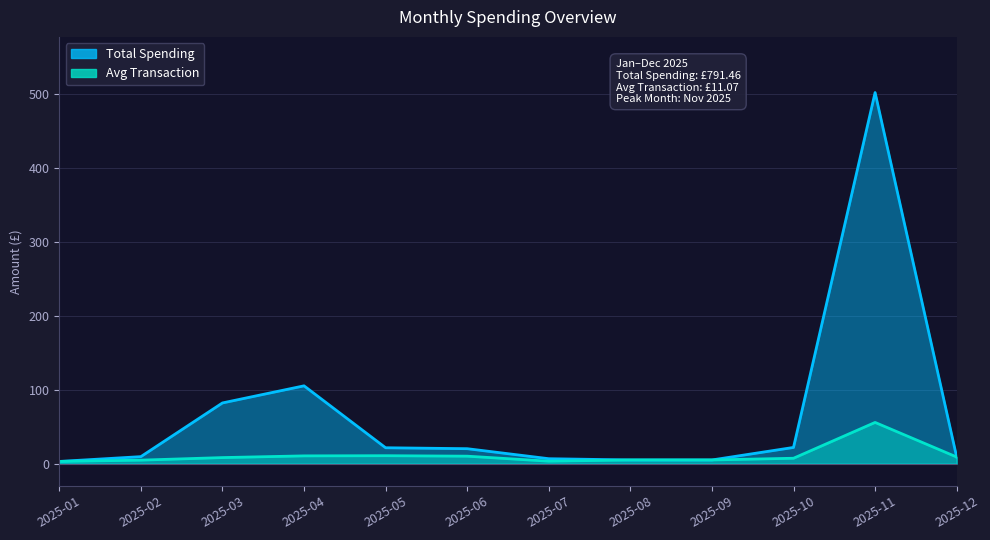

What are all the series names shown in the legend?

Total Spending, Avg Transaction